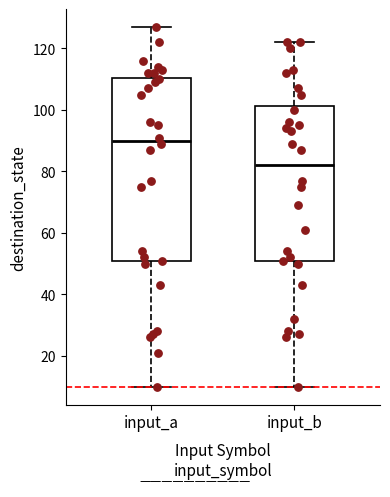

Where does the upper whisker of the box for input_a end on the y-axis? The values are not printed on the chart, so give them approximately, as read against the axis.

128